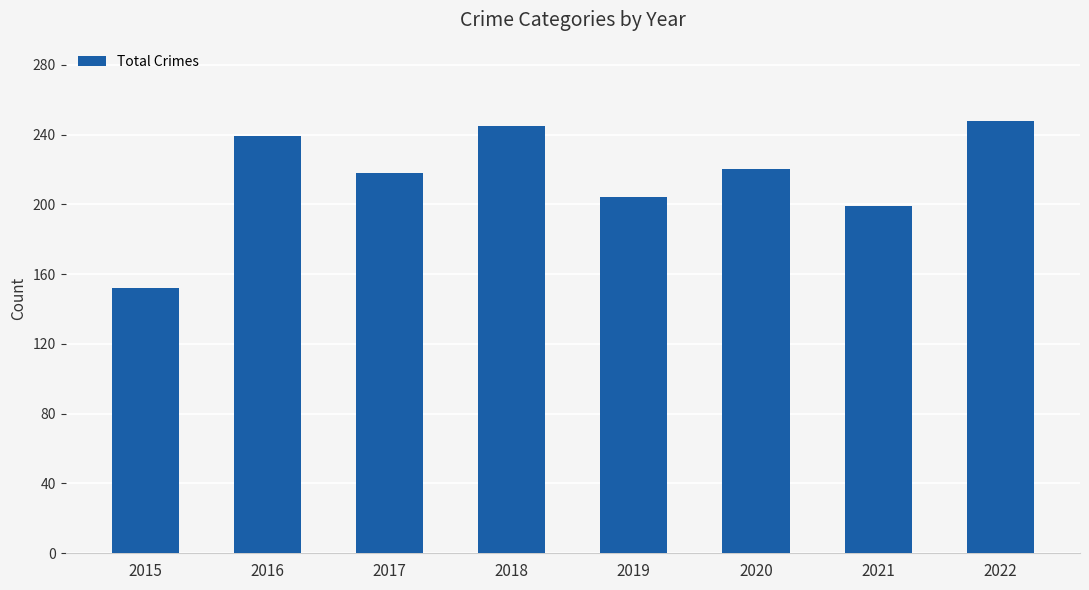

How many data points are less than 220?

4